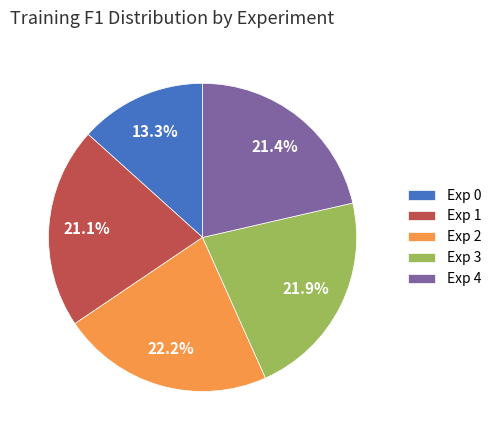

Which slice is the smallest?

Exp 0